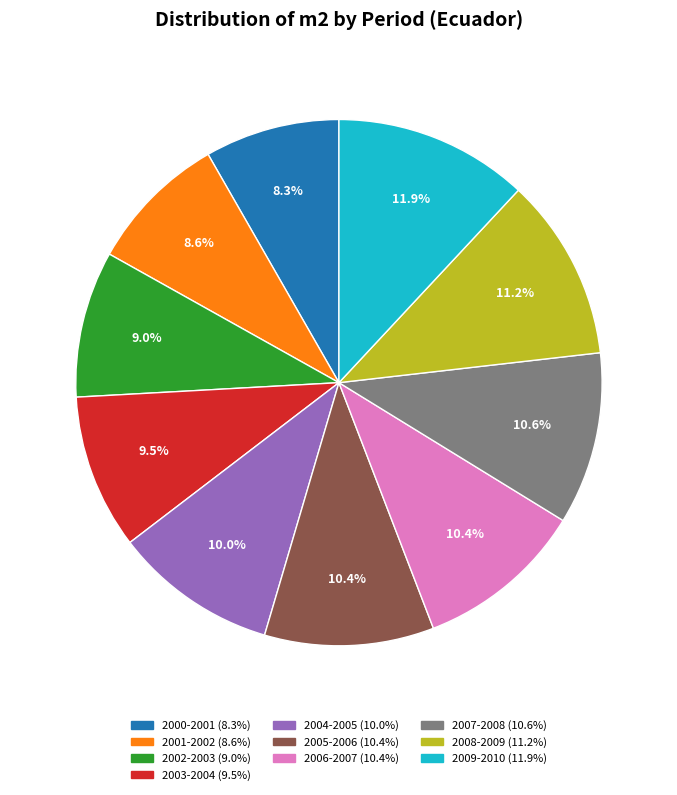

Does any single category account for the majority?

No